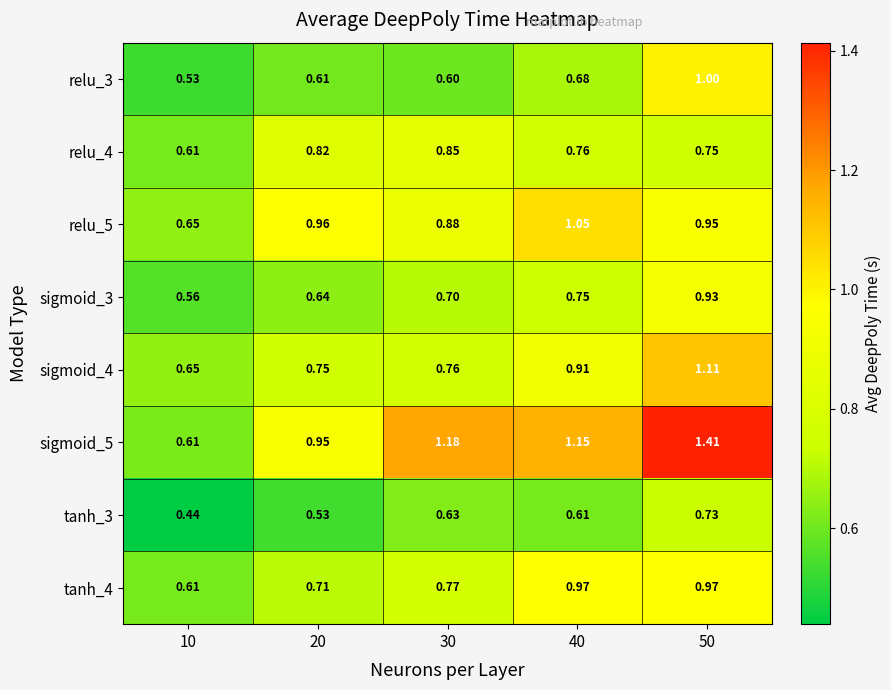

Which series has the largest range (max minus min)?

sigmoid_5